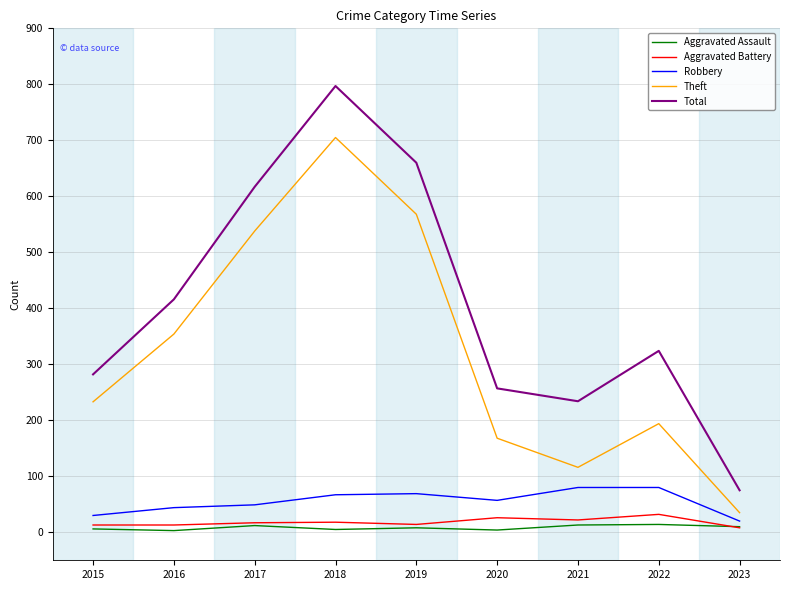

What is the minimum value shown in the chart?

3